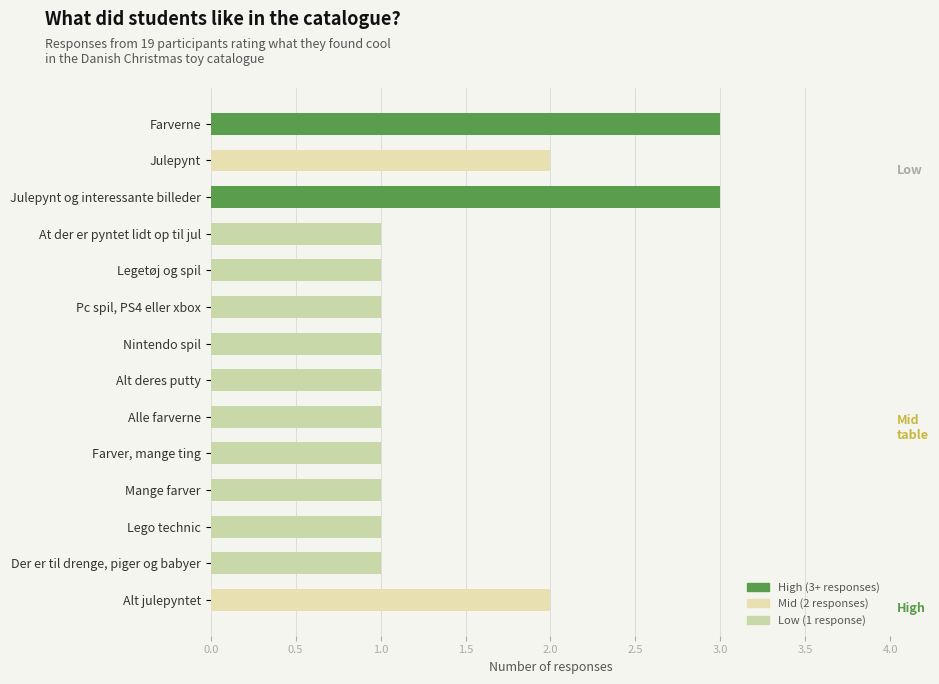

Is it true that the value at Alt deres putty is 1?

False